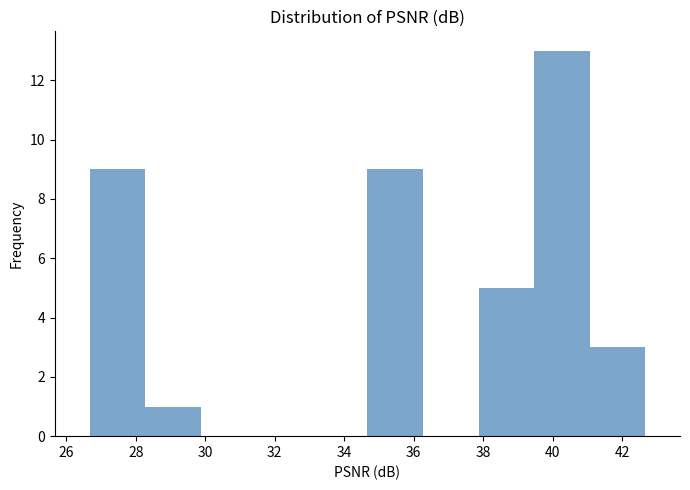

How tall is the bar that spans 26.6 to 28.2 on the x-axis? Neither the bar edges nor the heights are printed on the chart, so give them approximately, as read against the axes.

9